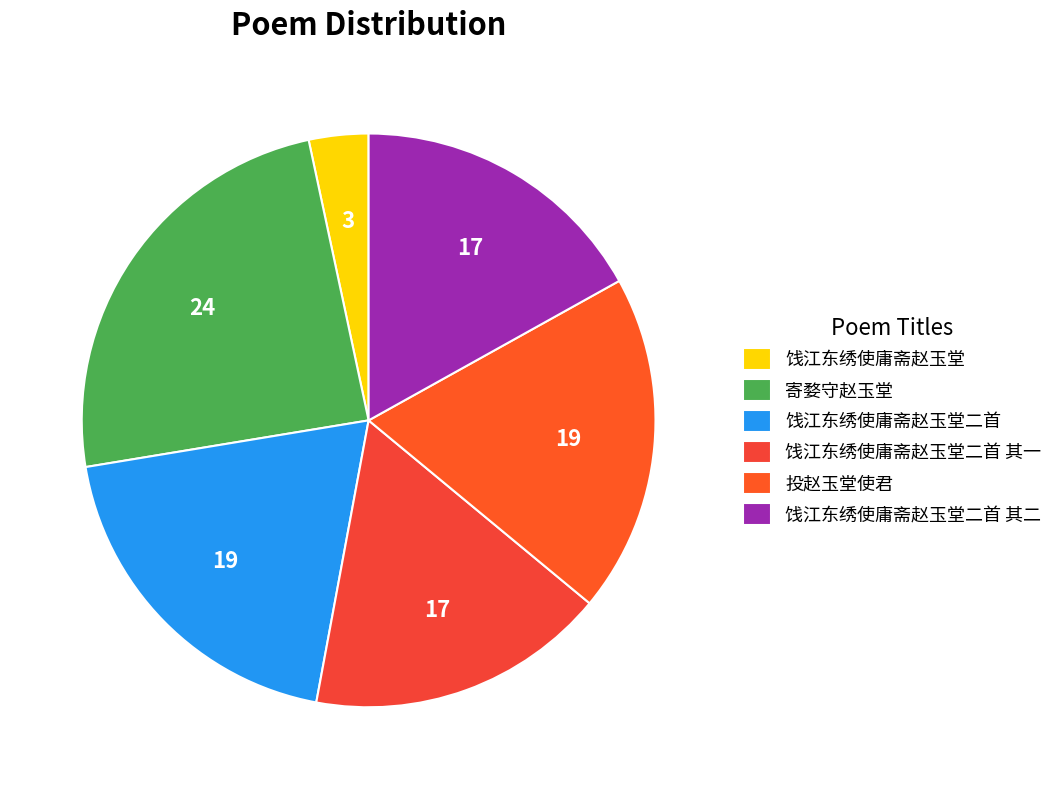

Approximately how many times larger is the value at 饯江东绣使庸斋赵玉堂二首 compared to 饯江东绣使庸斋赵玉堂二首 其一?

1.2